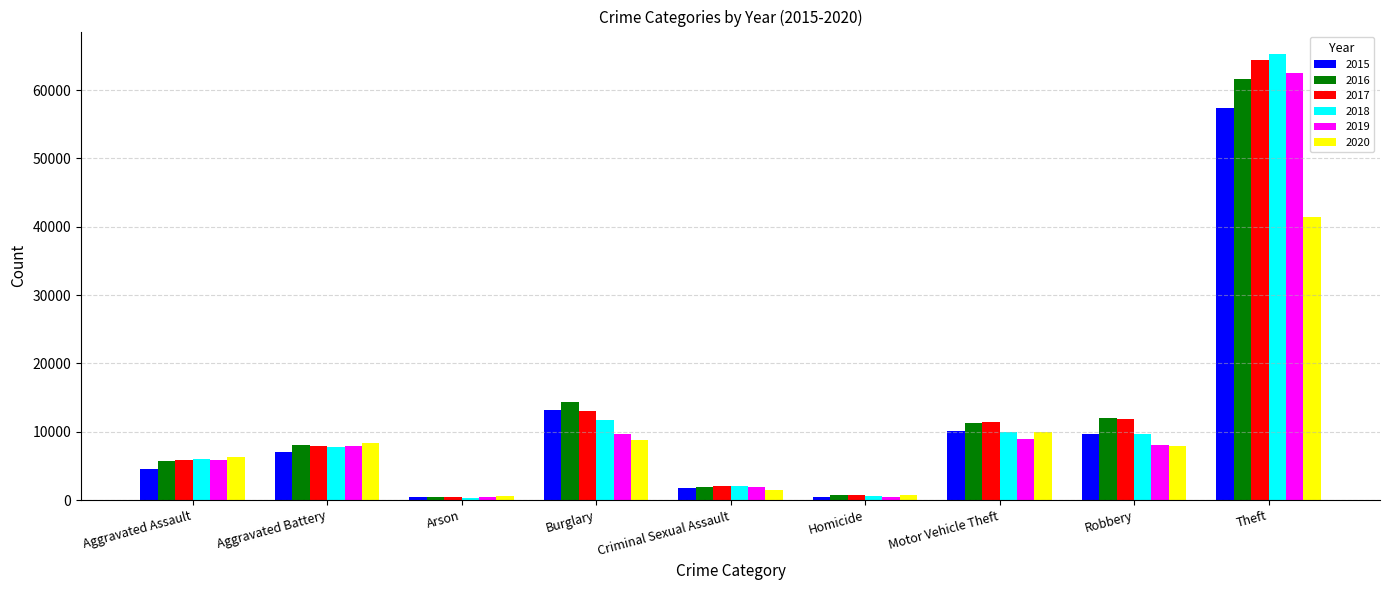

What is the label of the 7th bar from the left?

Motor Vehicle Theft